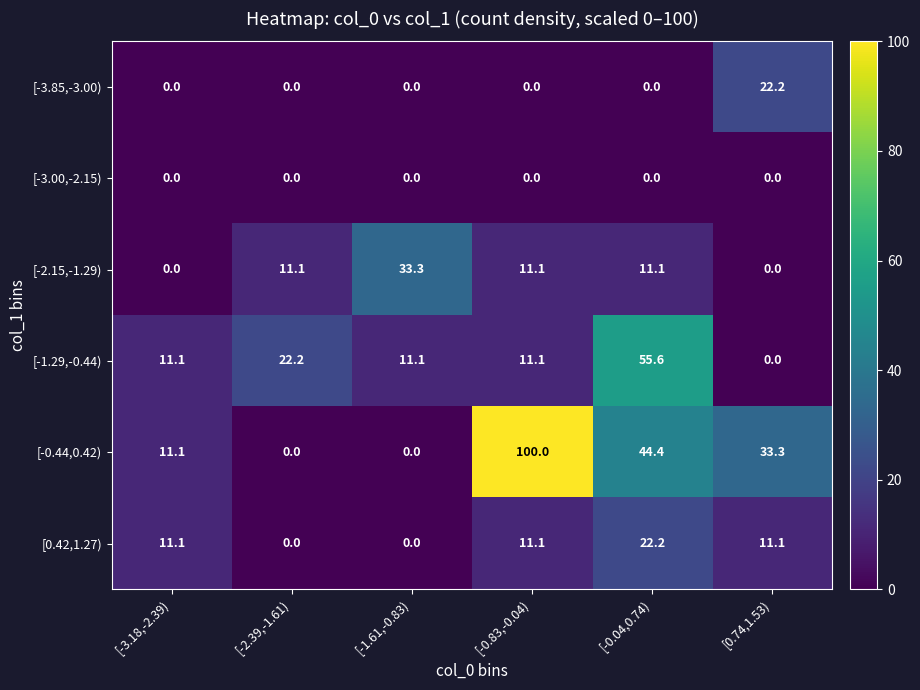

At which label does [0.42,1.27) first exceed 11?

[-3.18,-2.39)